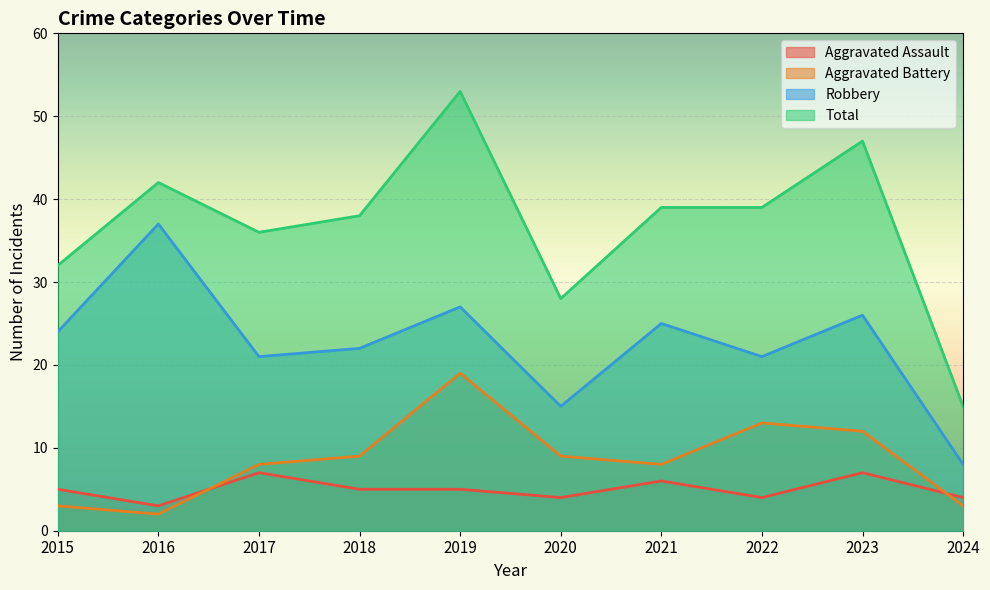

True or false: Robbery and Aggravated Battery intersect in this chart.

False